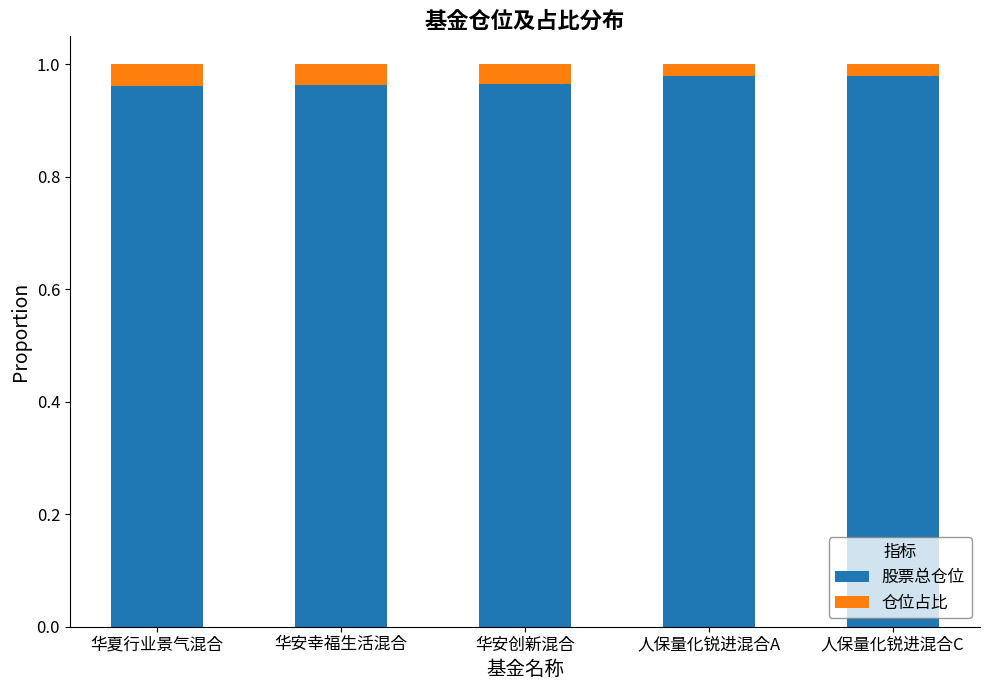

What is the sum of all 股票总仓位 values?

4.8